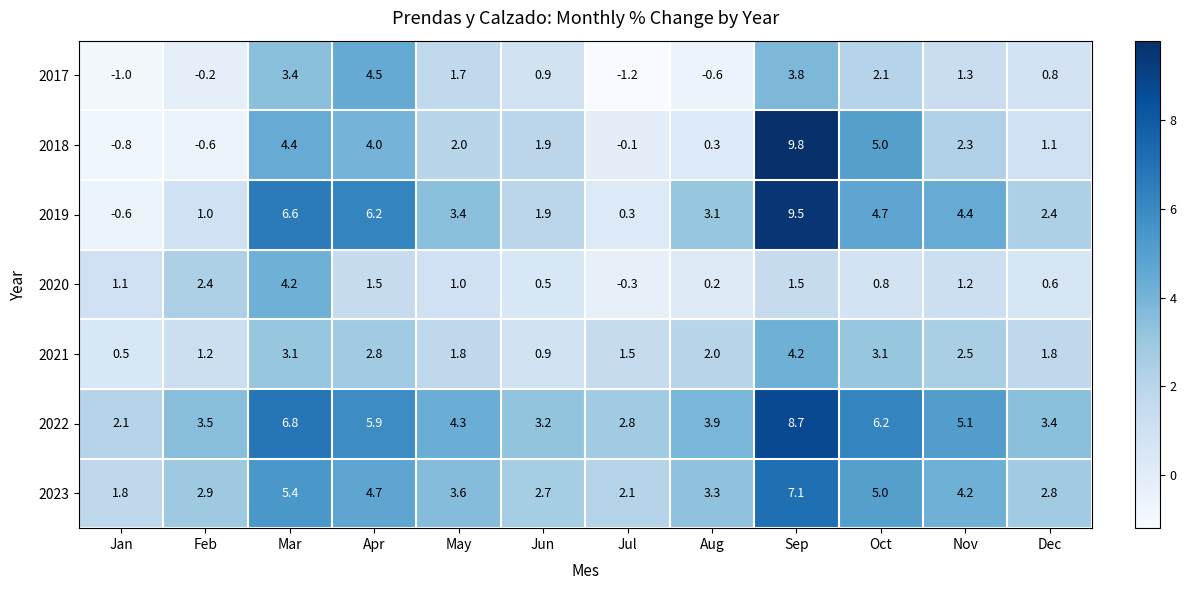

What is the spread (max minus min) of values at May?

3.3